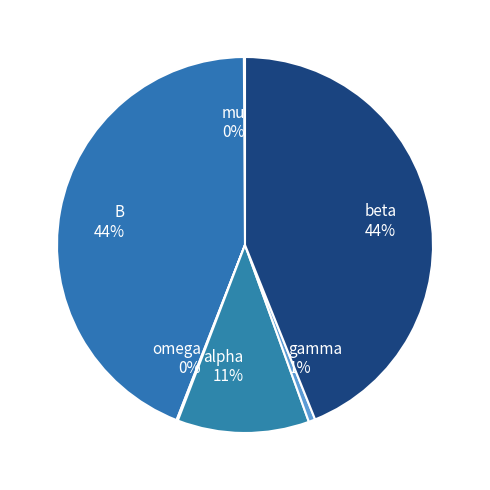

Is there any slice that represents more than half of the pie?

No